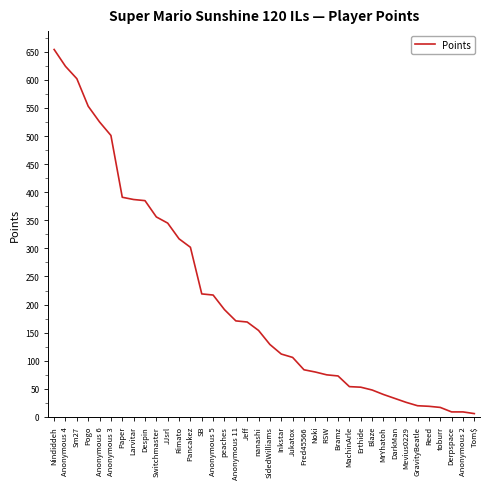

Which category has the highest value across all series?

Nindiddeh